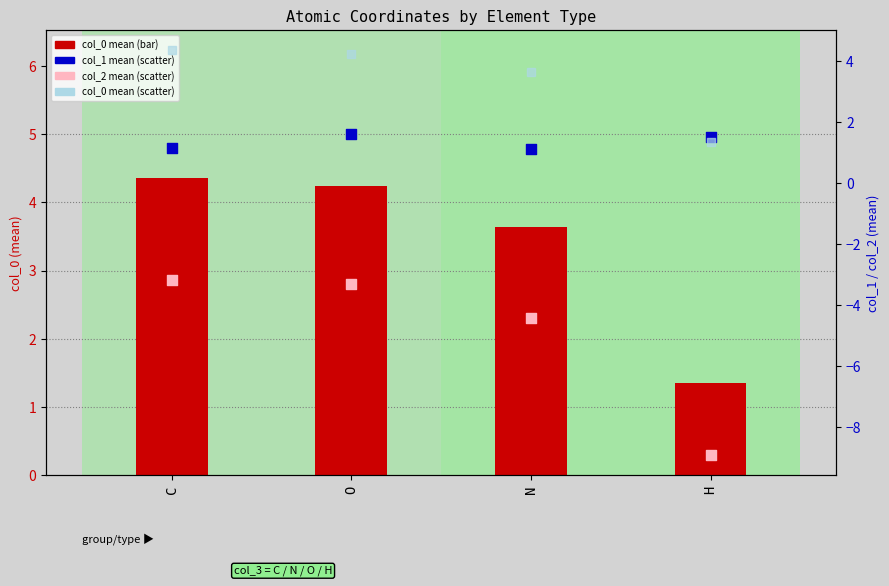

Is the value of col_0 scatter at C greater than the value of col_1 mean at C?

Yes